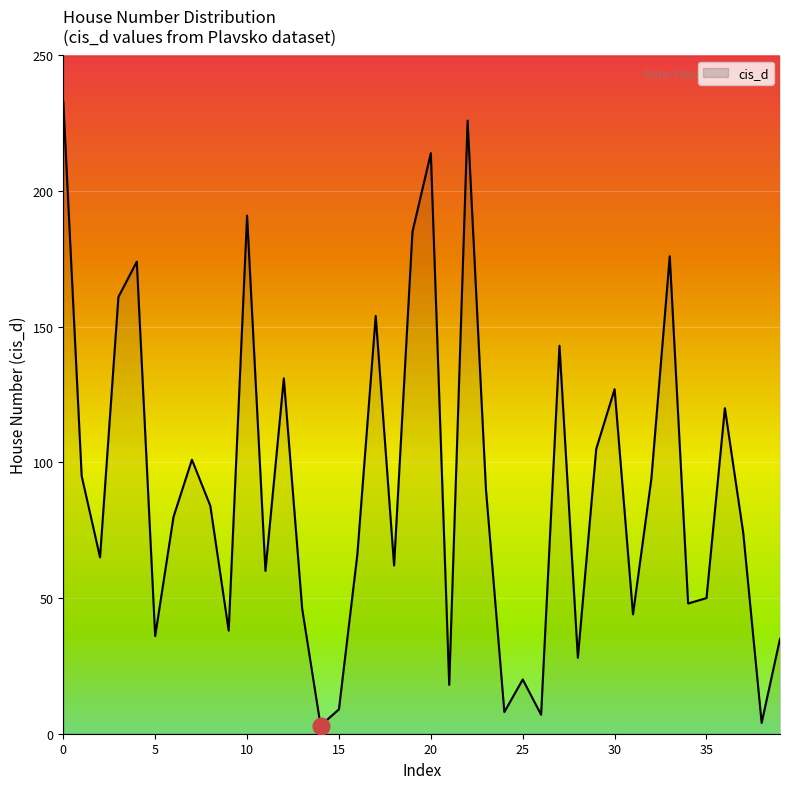

What is the difference between the values at 90 and 4?

86